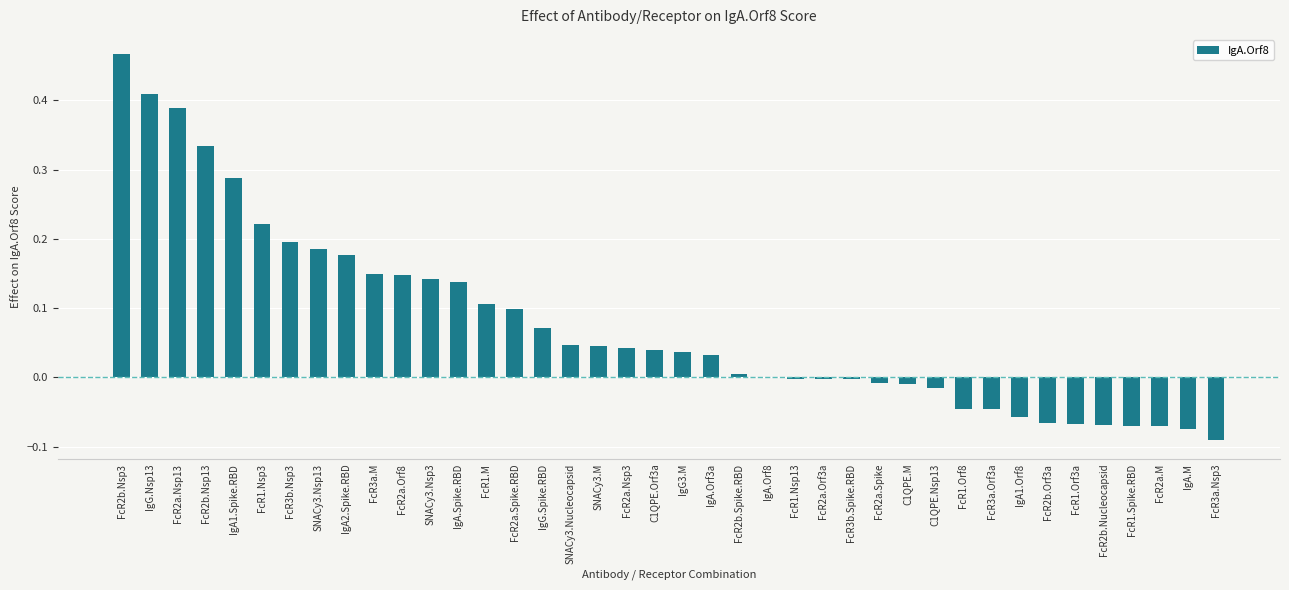

The value at FcR2a.Spike.RBD is 0.2. True or false?

False